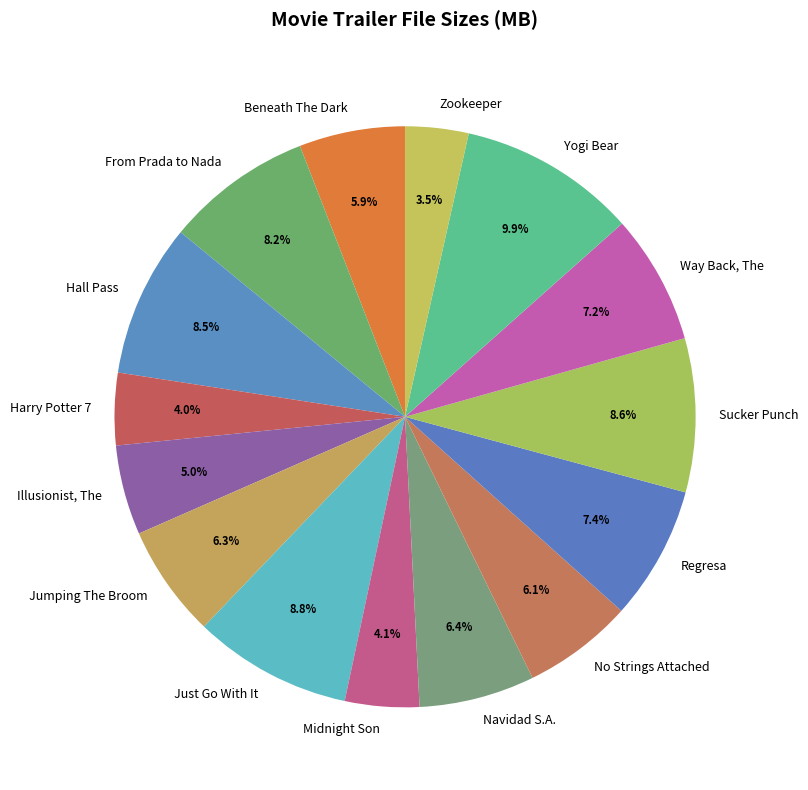

How many slices are in this pie chart?

15